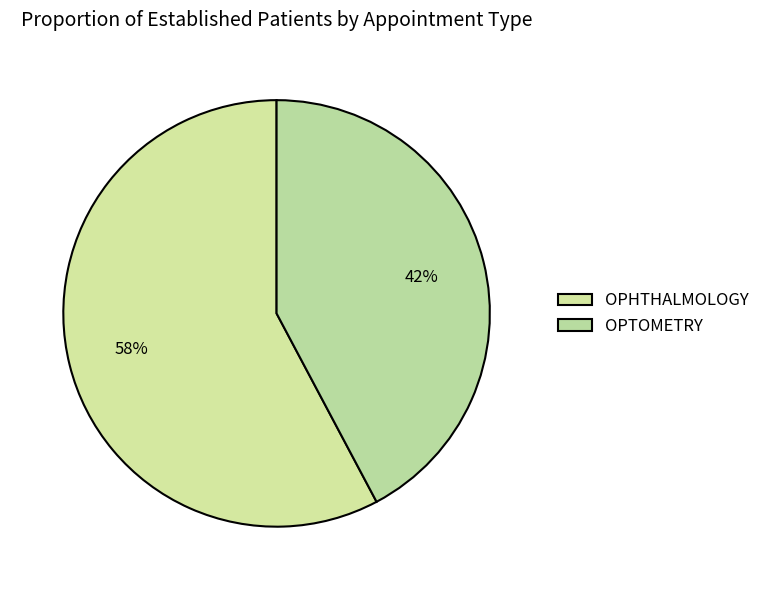

Count the number of slices in the pie.

2